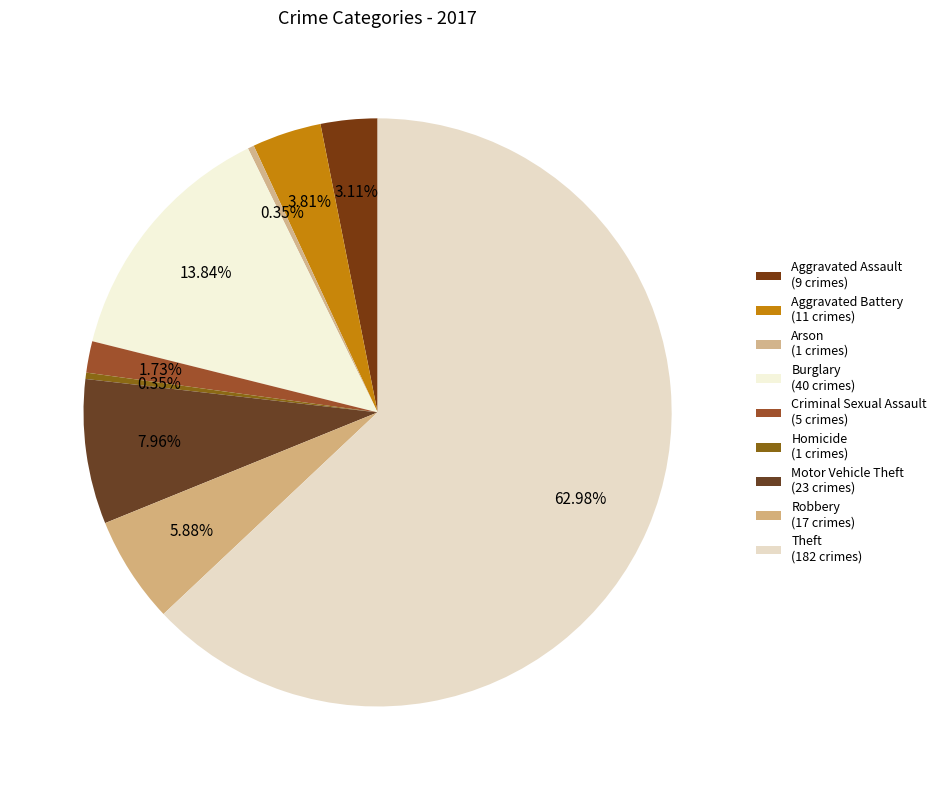

What percentage is the Theft slice, to the nearest percent?

63%